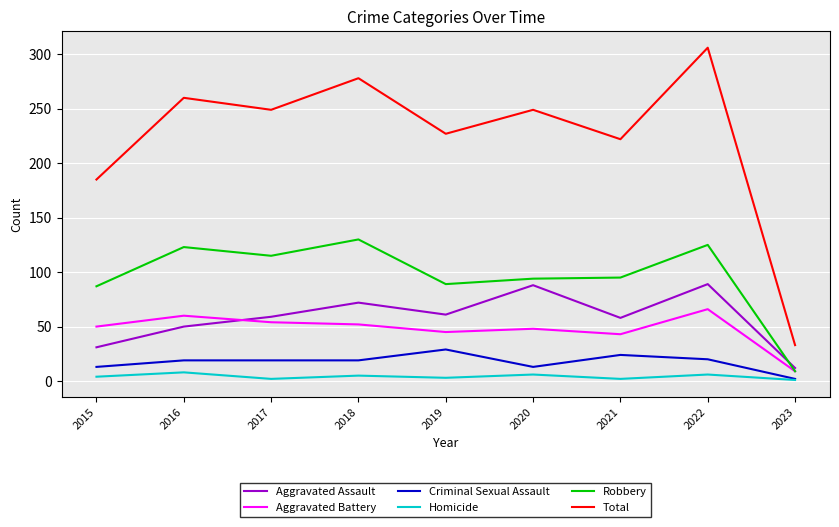

How many lines are shown in the chart?

6